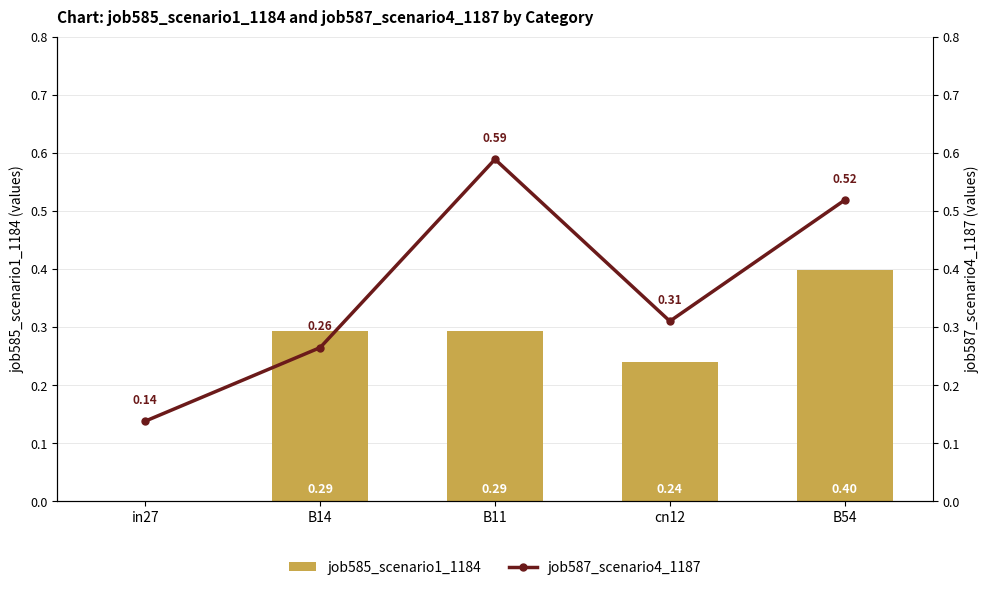

Reading left to right, extract all data points from this chart.

job585_scenario1_1184: 0.0	0.3	0.3	0.2	0.4
job587_scenario4_1187: 0.1	0.3	0.6	0.3	0.5